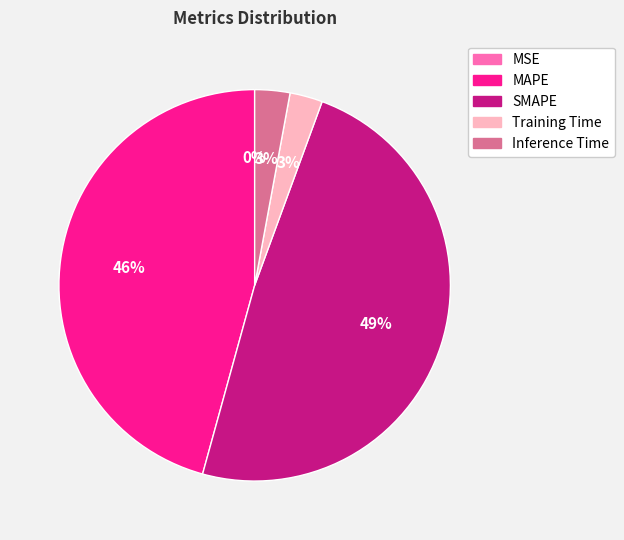

Between Inference Time and MAPE, which is larger?

MAPE